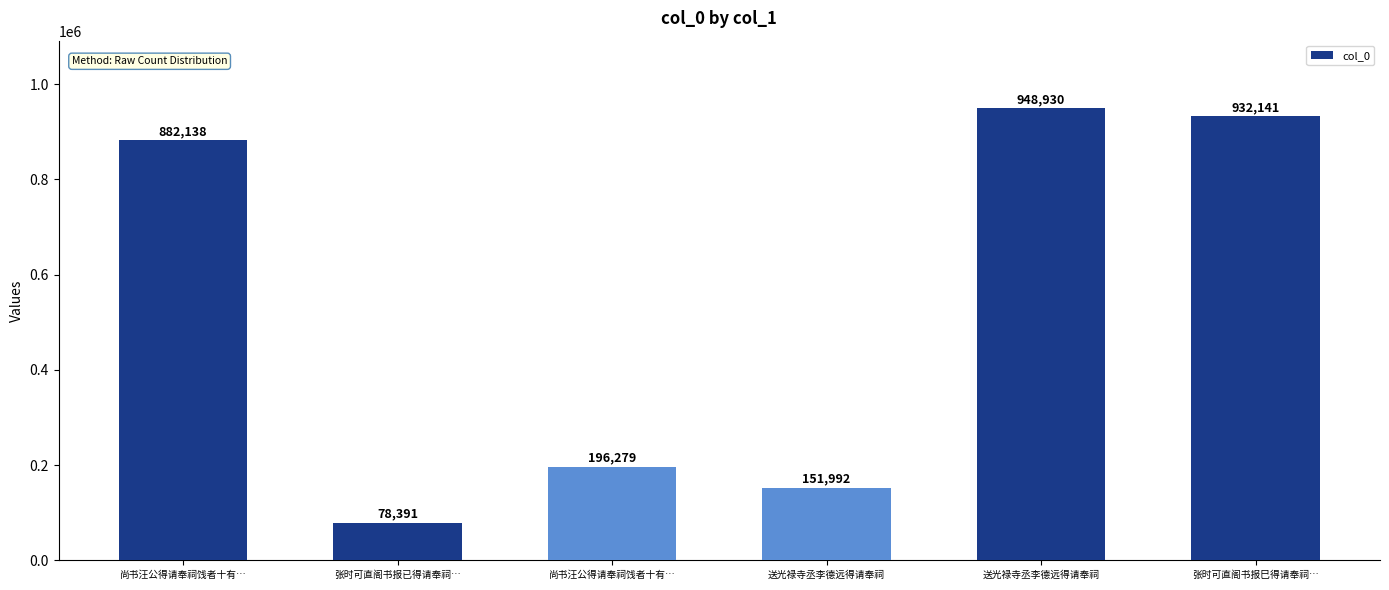

How many series are shown in this chart?

1